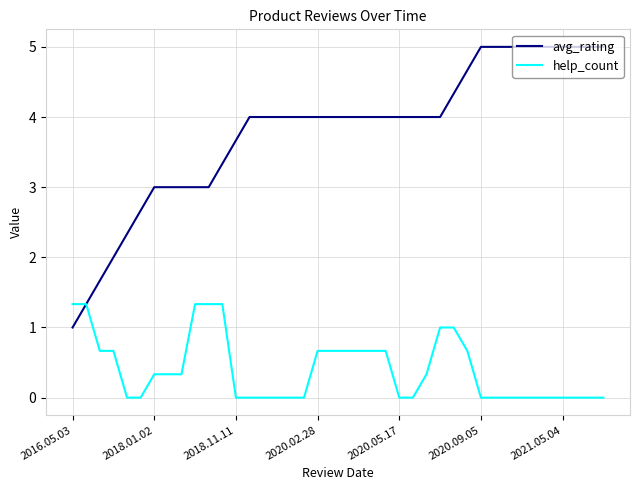

Which series has the largest range (max minus min)?

avg_rating